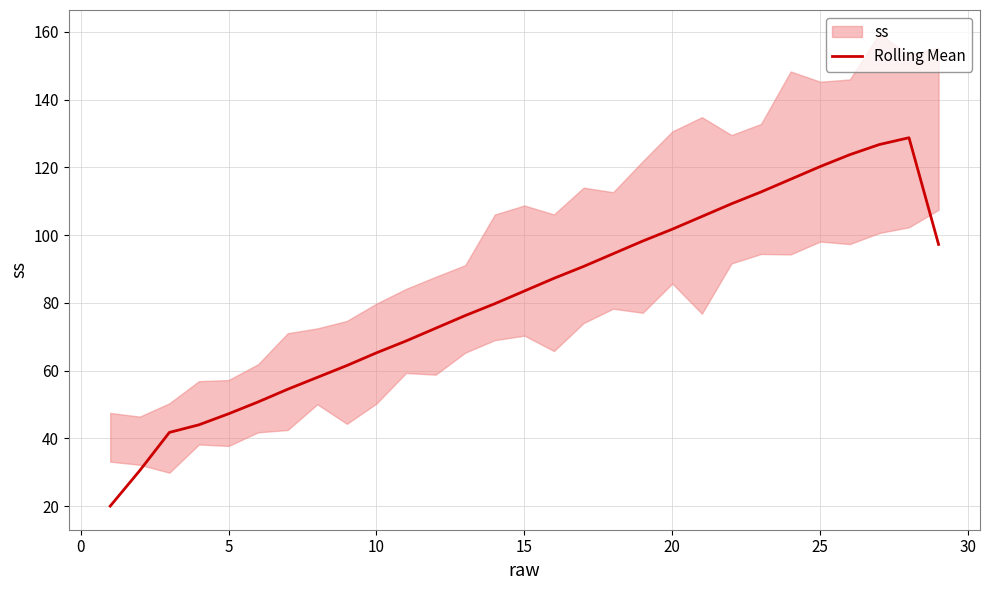

What is the lowest value of the Rolling Mean series?

20.0